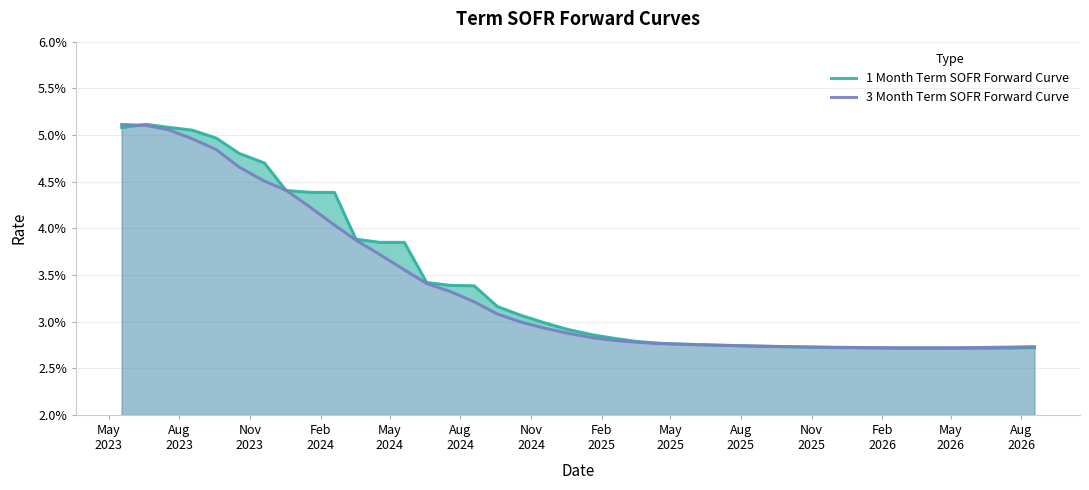

True or false: 1 Month Term SOFR Forward Curve has more than 2 points higher than both neighbors.

False